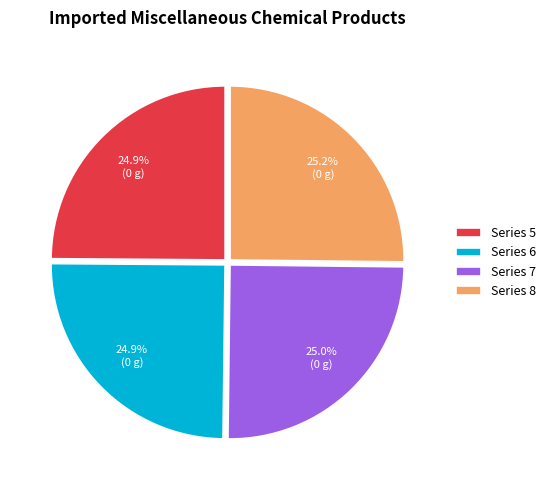

How many segments does this pie chart have?

4